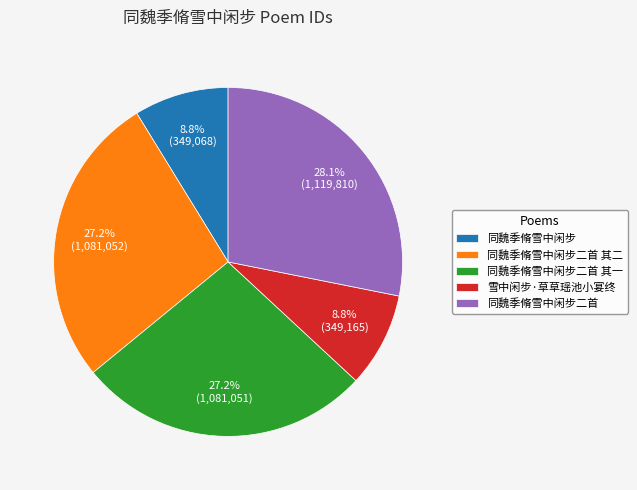

Combined, what portion of the pie is 同魏季脩雪中闲步二首 and 同魏季脩雪中闲步?

36.9%